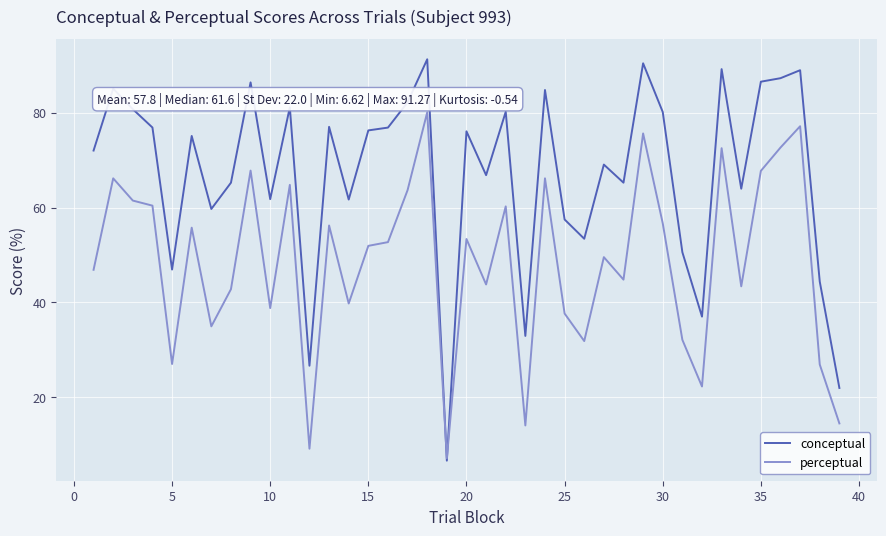

Rank the series by their maximum value, from lowest to highest.

perceptual, conceptual